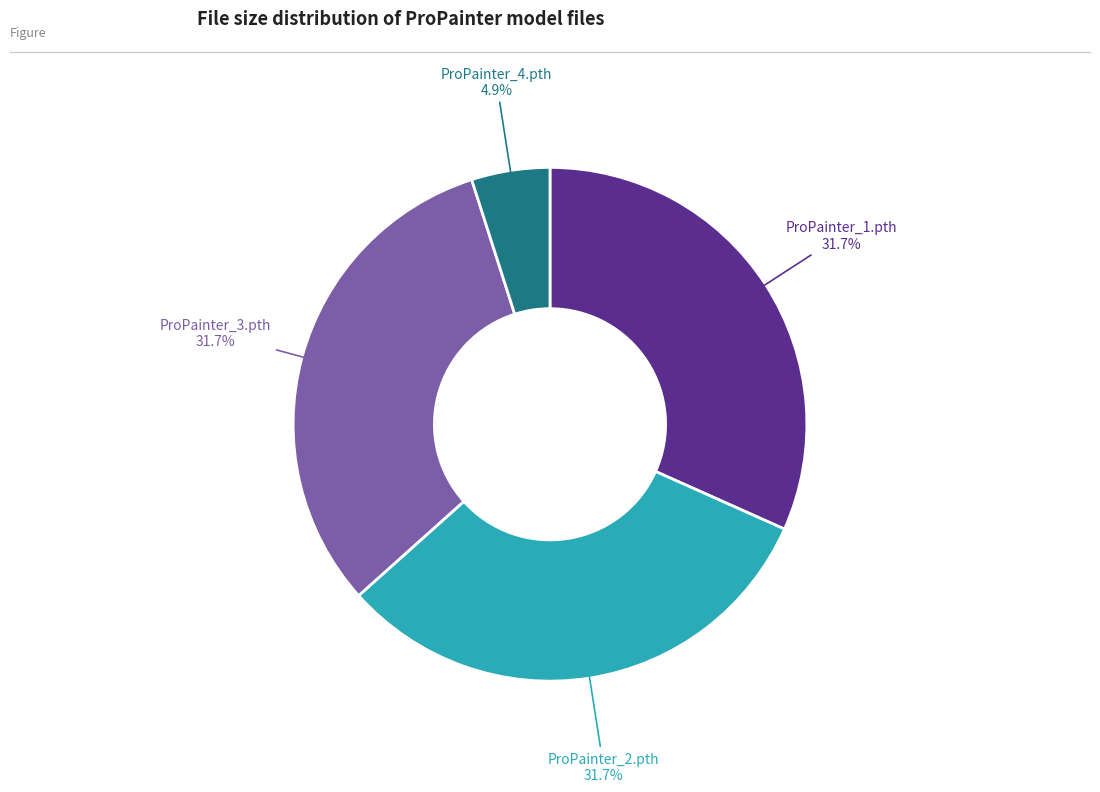

Does any single category account for the majority?

No